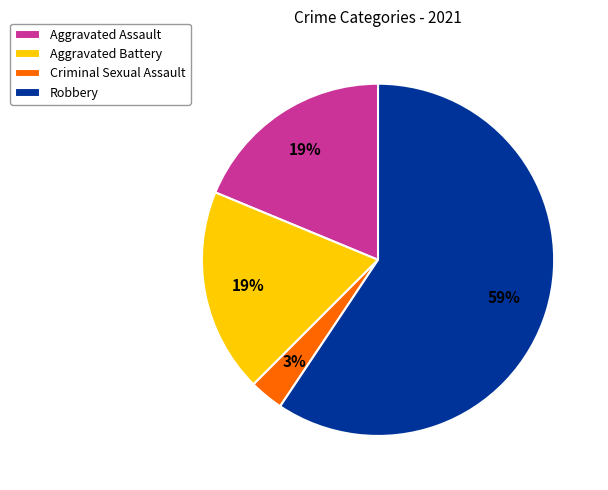

To the nearest percent, what portion does Aggravated Battery represent?

19%